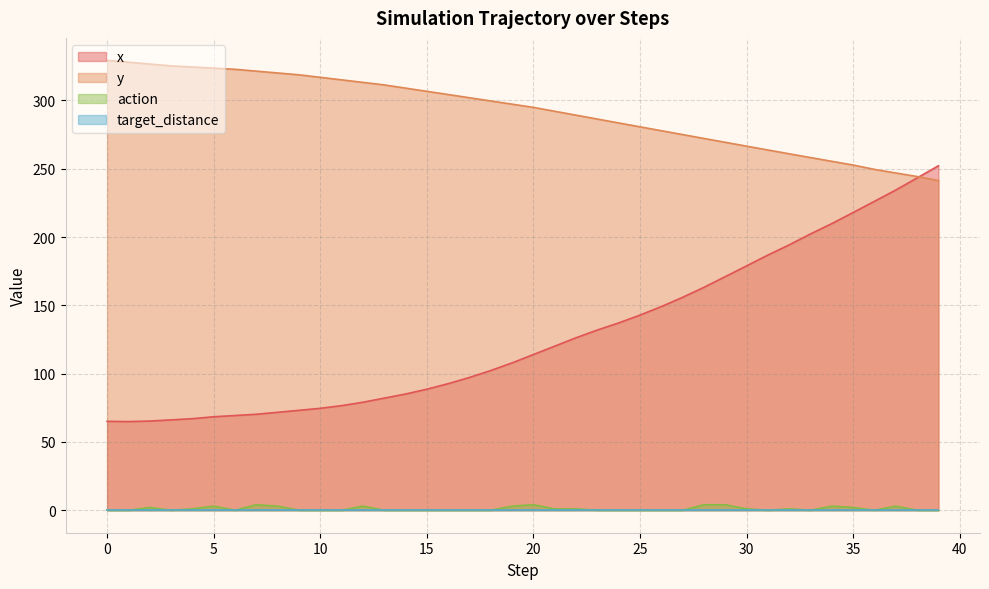

Is it true that y equals 252.7 at 35?

True